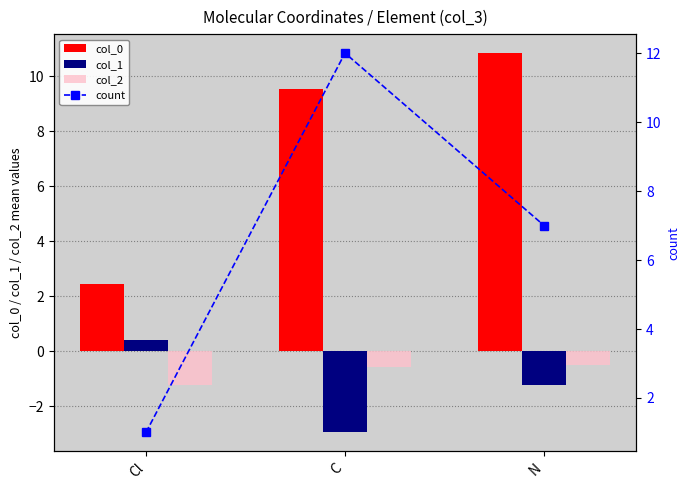

Reading left to right, what are all the values shown in this chart?

col_0: 2.4	9.5	10.8
col_1: 0.4	-3.0	-1.2
col_2: -1.2	-0.6	-0.5
count: 1.0	12.0	7.0